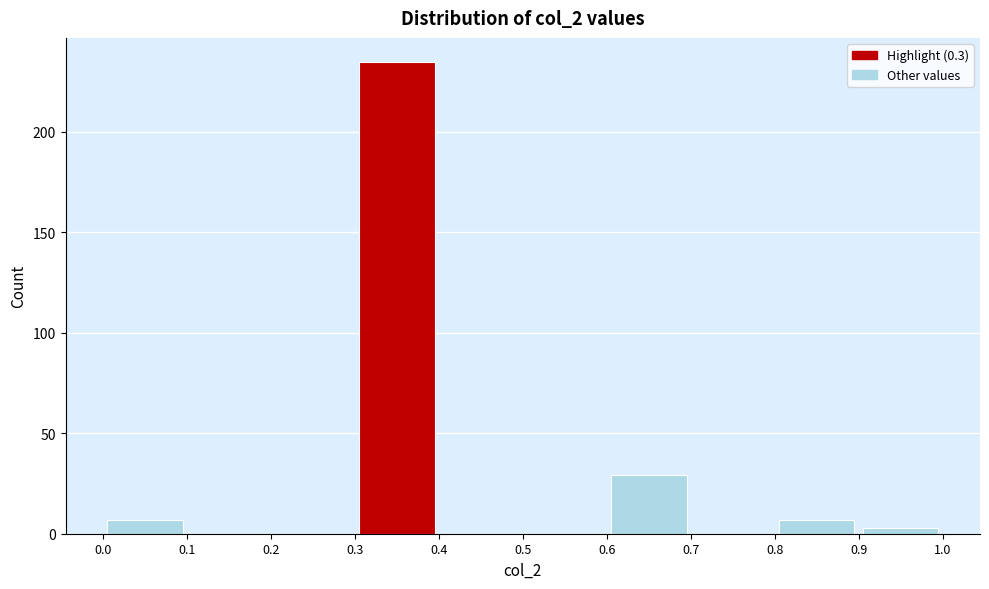

Reading left to right, list every bar in this chart as the range it spans on the x-axis followed by its height. The values are not printed on the chart, so give them approximately, as read against the axis.

0.0 to 0.1: 5
0.1 to 0.2: 0
0.2 to 0.3: 0
0.3 to 0.4: 235
0.4 to 0.5: 0
0.5 to 0.6: 0
0.6 to 0.7: 30
0.7 to 0.8: 0
0.8 to 0.9: 5
0.9 to 1.0: under 5